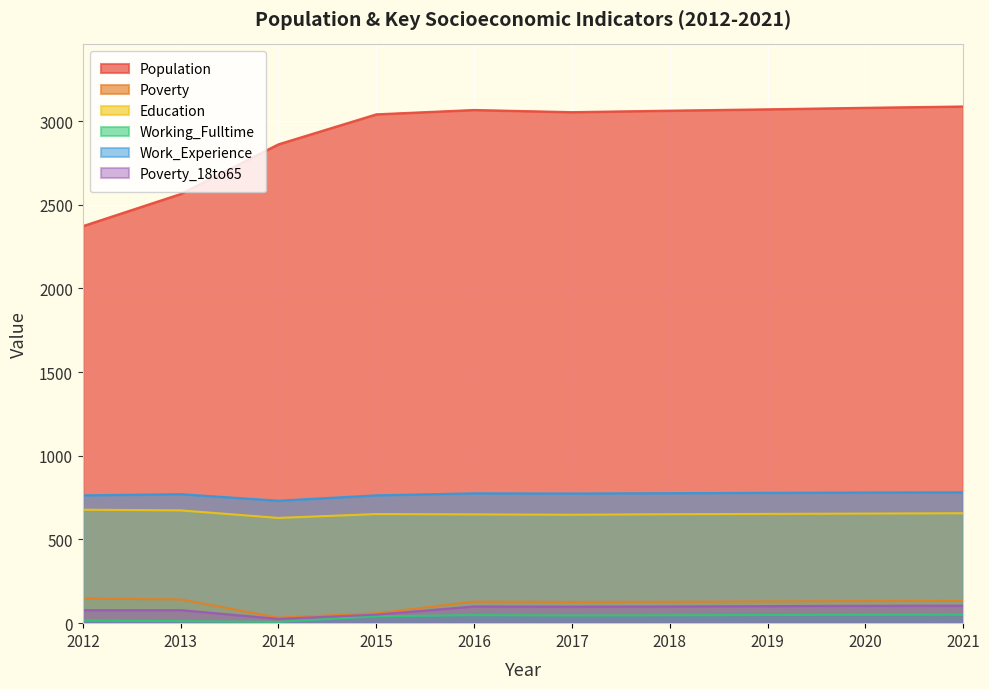

In Population, how many points are lower than both neighbors (excluding endpoints)?

1